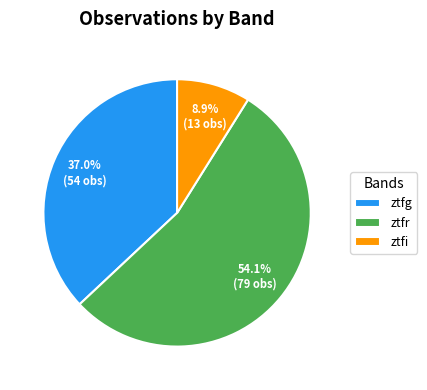

Rank the categories by value from lowest to highest.

ztfi, ztfg, ztfr